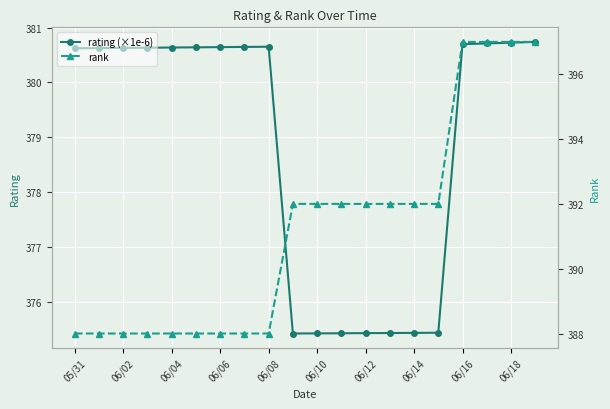

Is it true that rating (×1e-6) equals 380.6 at 06/04?

True